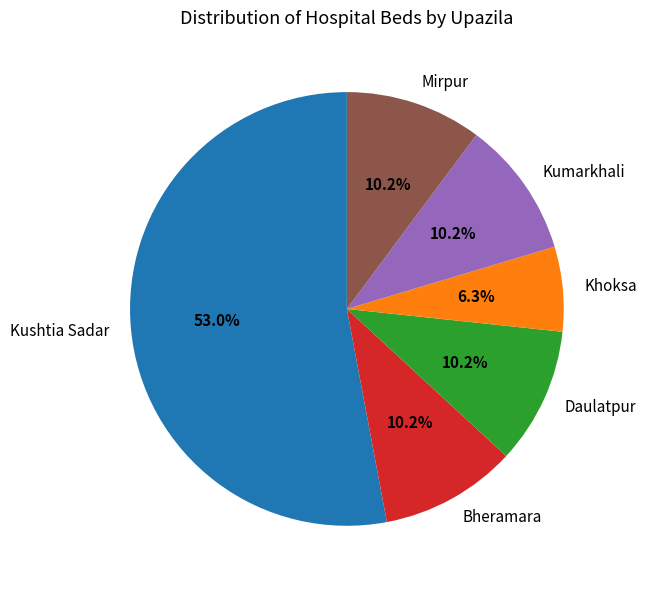

Does Kushtia Sadar account for over 50% of the chart?

Yes